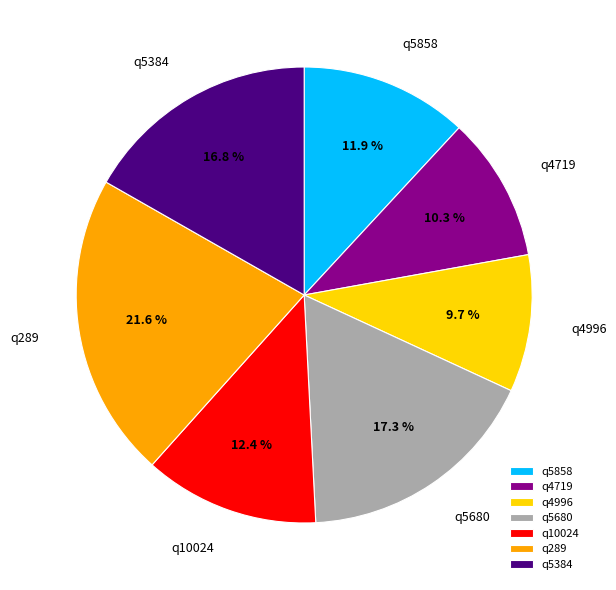

To the nearest percent, what percentage of the pie is q4996?

10%